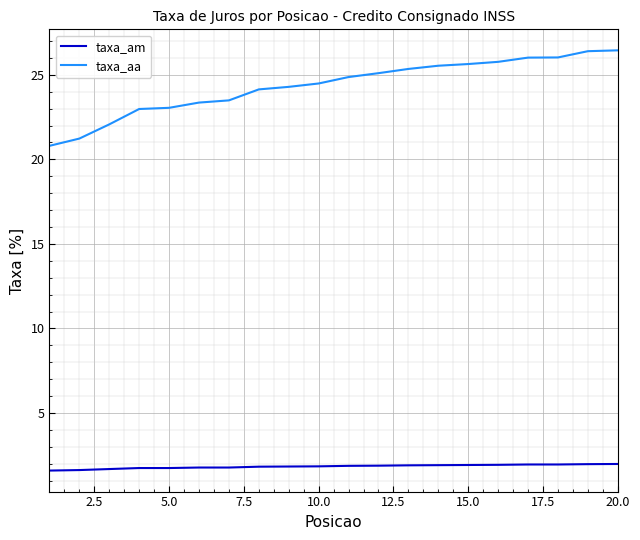

Which series has the largest range (max minus min)?

taxa_aa